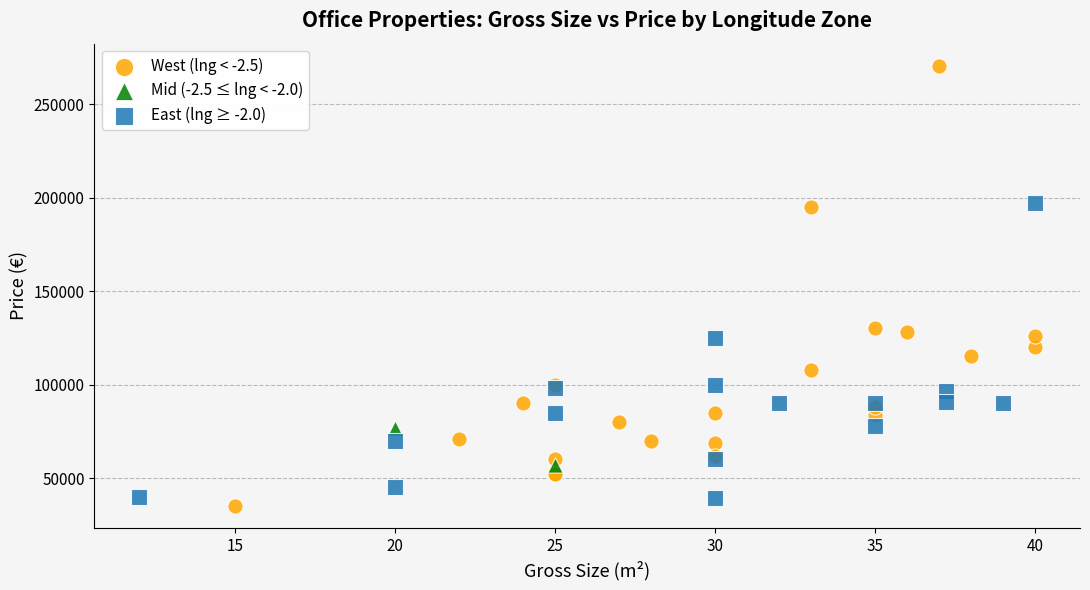

Which series reaches the minimum Y coordinate?

West (lng < -2.5)